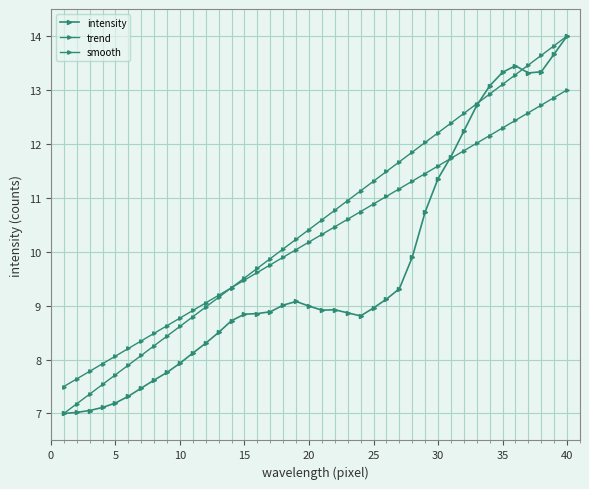

Rank the series by their average value, from lowest to highest.

intensity, smooth, trend